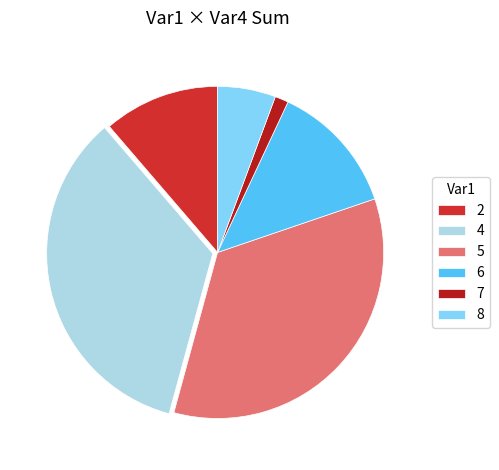

How many segments does this pie chart have?

6